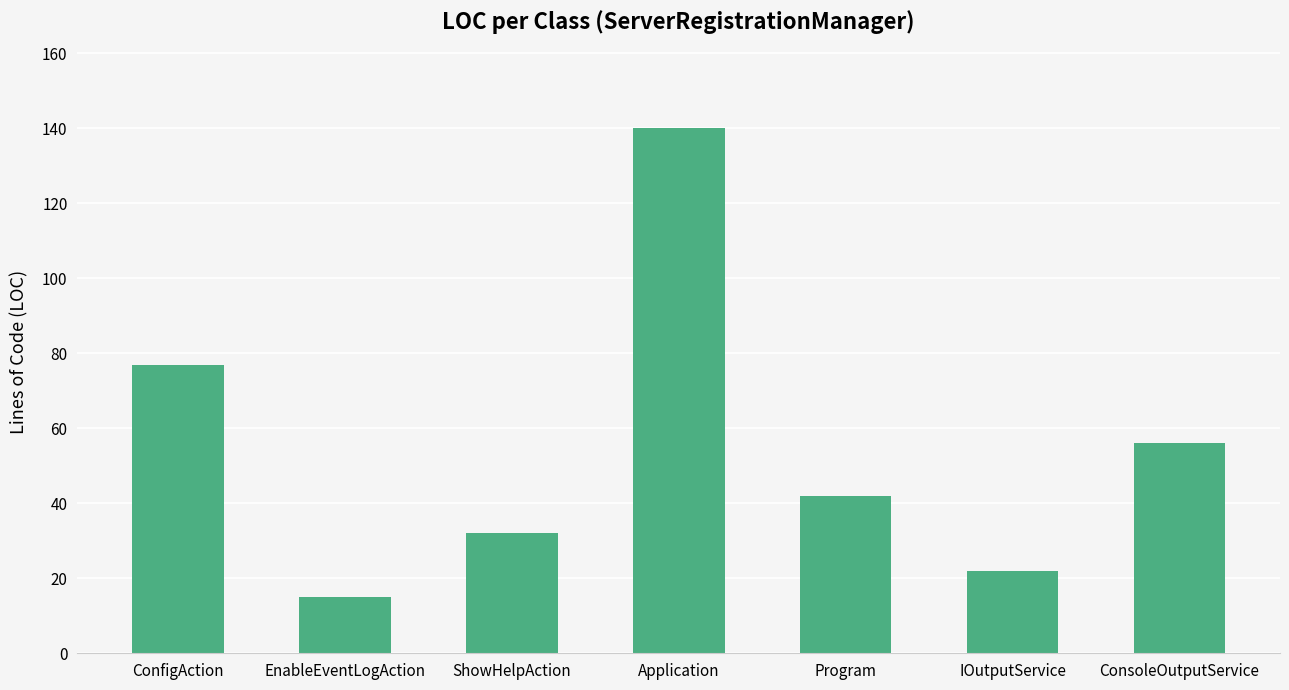

Reading left to right, extract all data points from this chart.

ConfigAction=77	EnableEventLogAction=15	ShowHelpAction=32	Application=140	Program=42	IOutputService=22	ConsoleOutputService=56